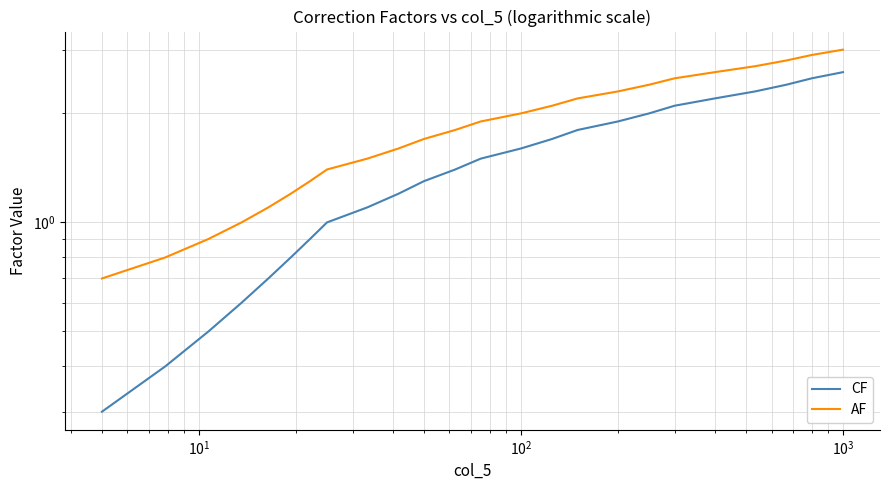

Does the chart display data point markers on the line(s)?

No